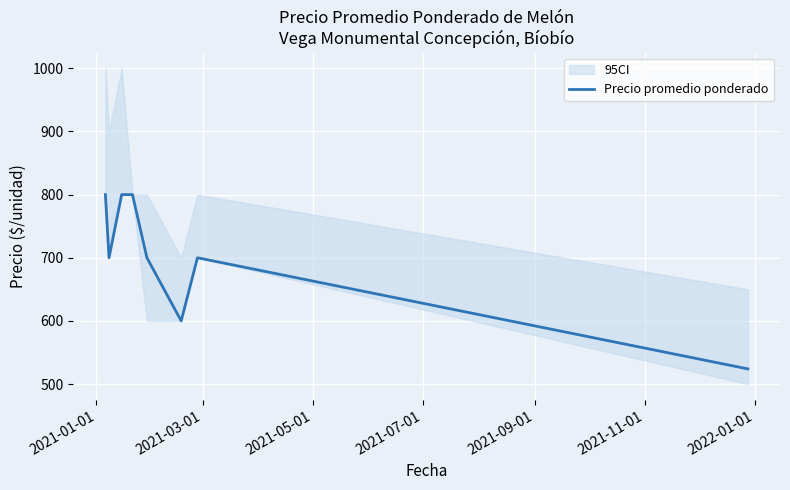

What is the minimum value for Precio promedio ponderado?

524